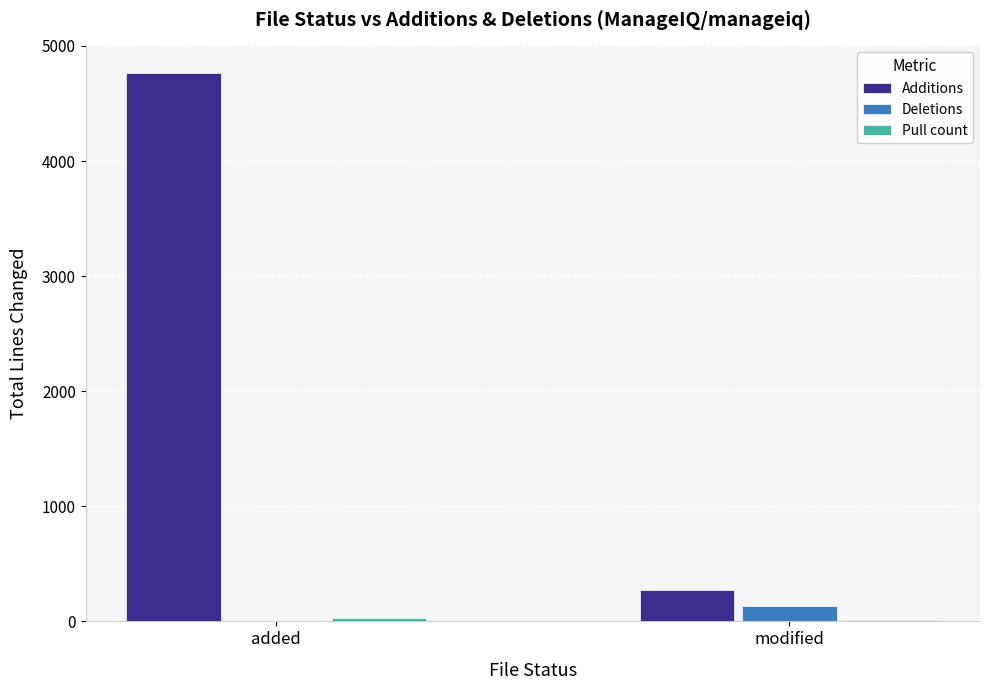

How many distinct data groups are displayed?

3